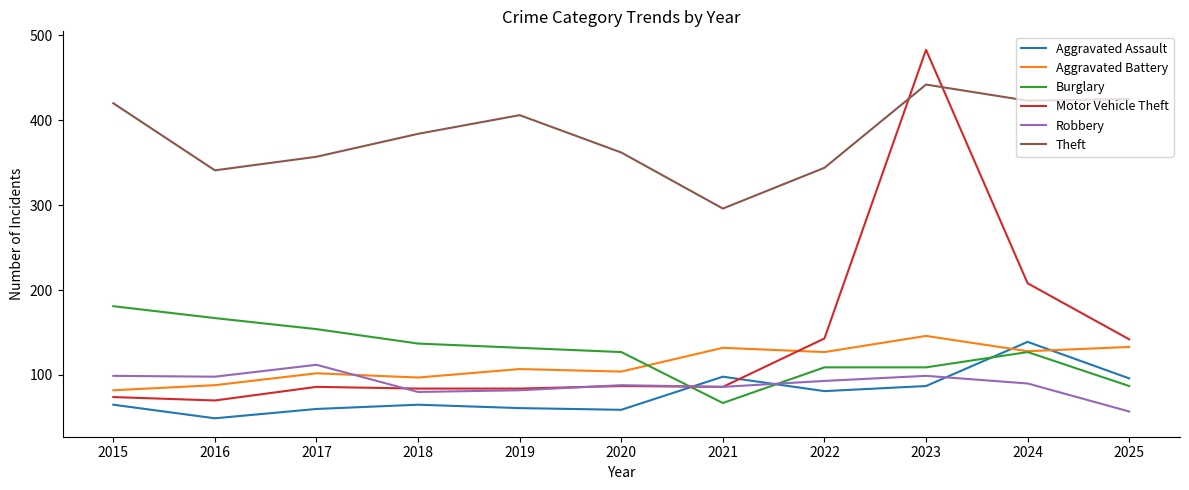

What value does the Aggravated Battery series have at 2023, to the nearest 5?

145